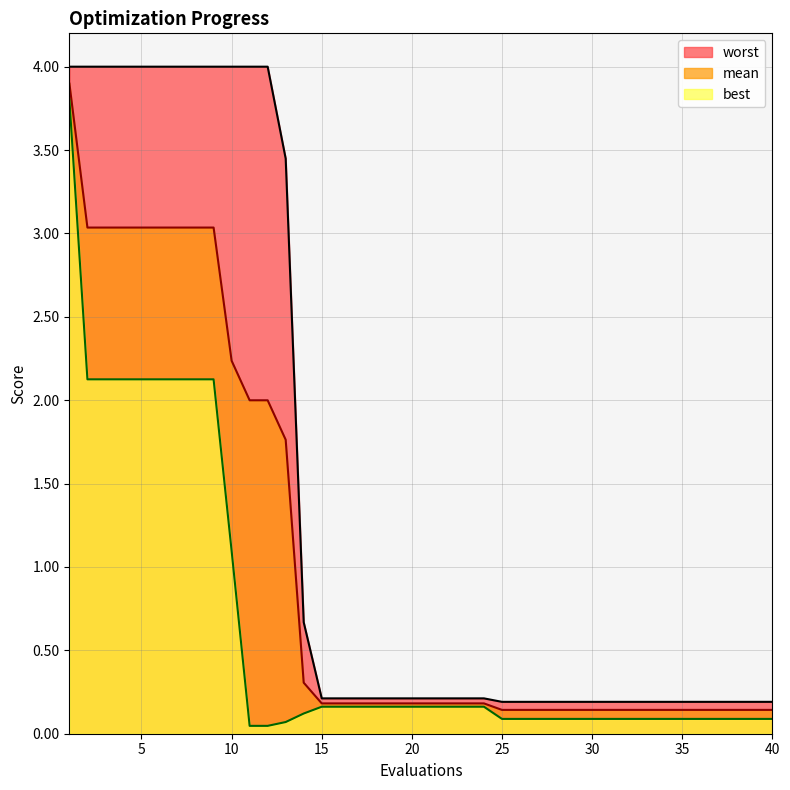

Between 6 and 31, which is larger?

6